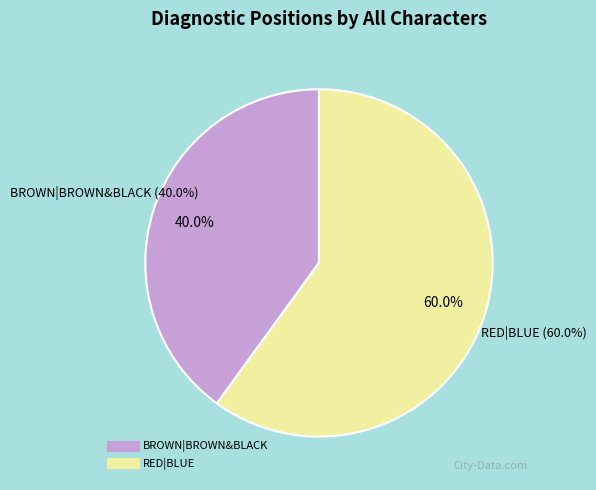

To the nearest percent, what percentage of the pie is RED|BLUE?

60%